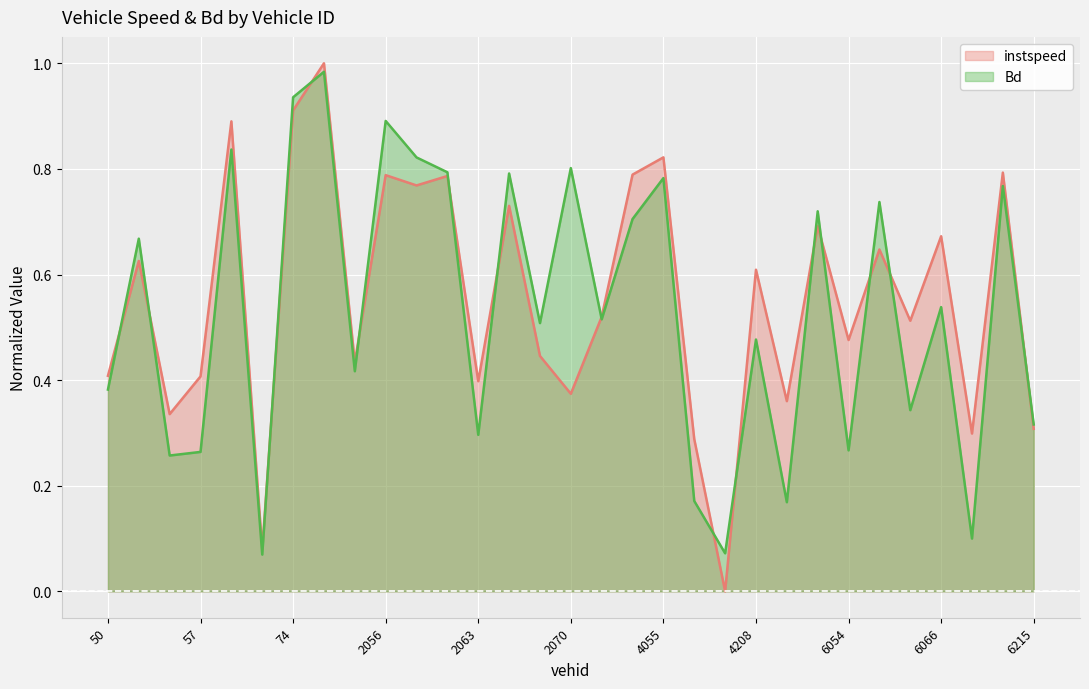

How many lines are shown in the chart?

2